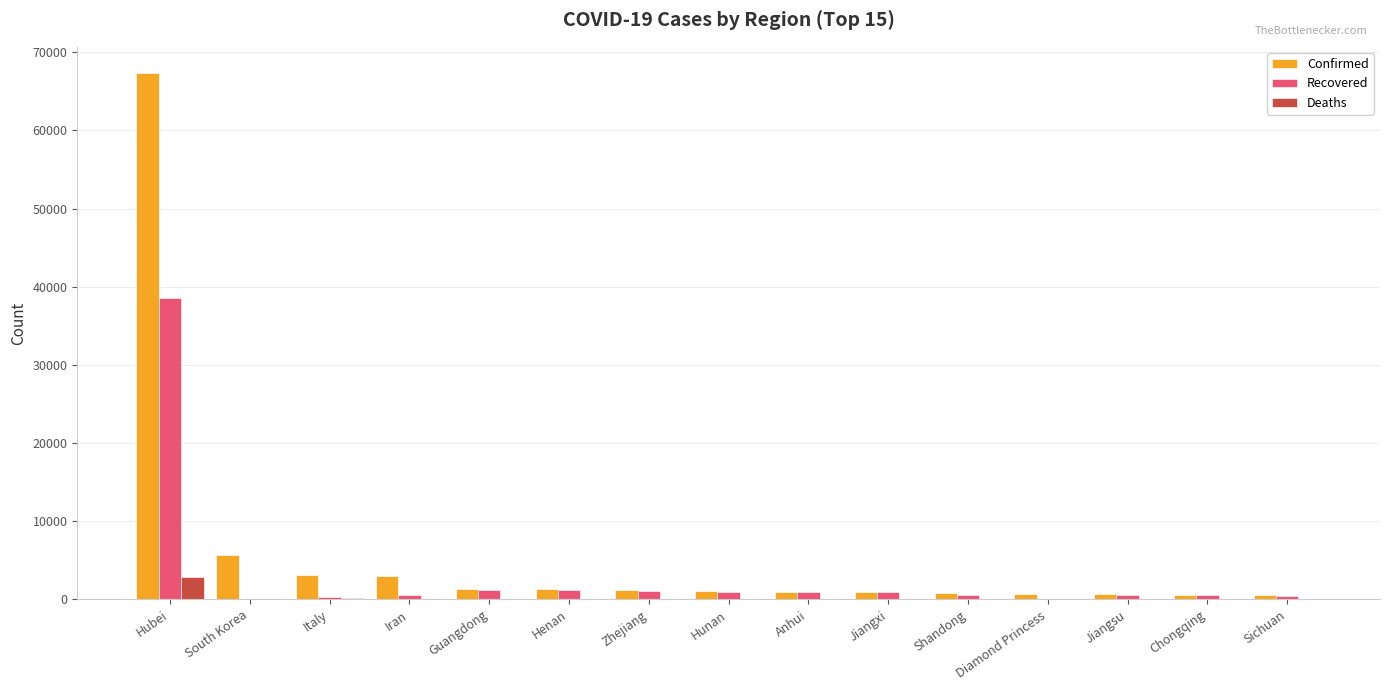

What is the sum of all Confirmed values?

88951